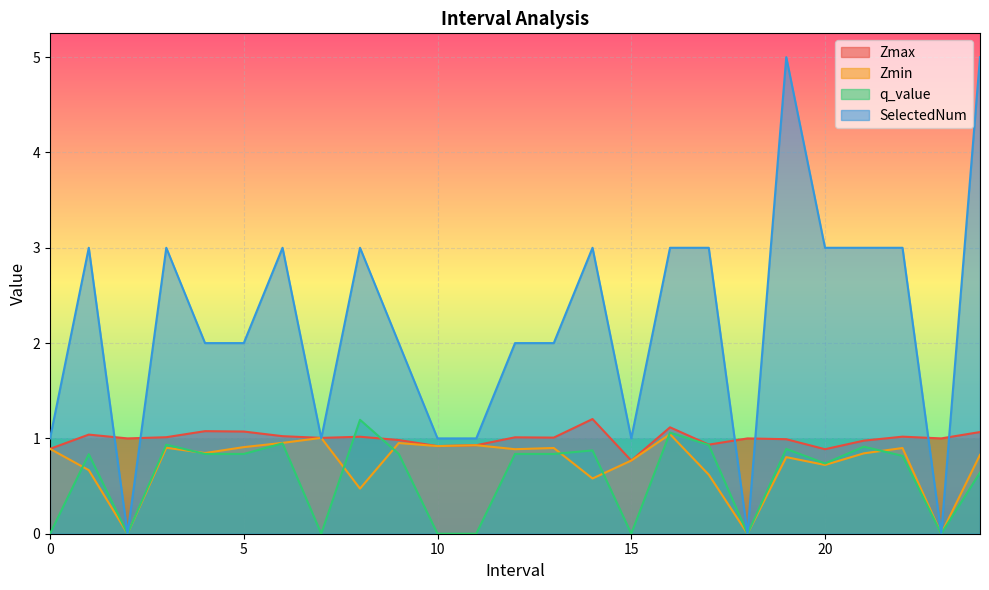

Where is the first local maximum for SelectedNum?

1